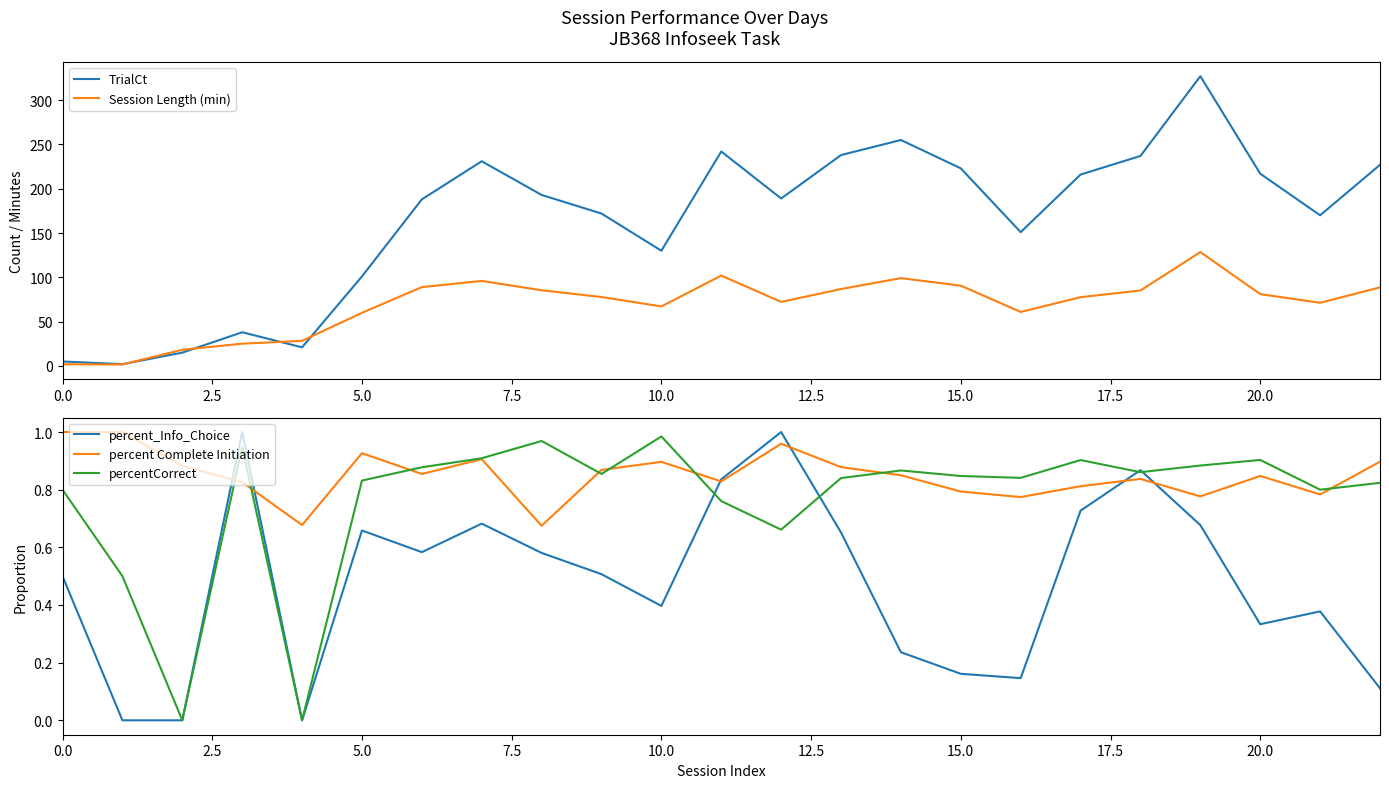

Is it true that percent_Info_Choice equals 0.1 at 10.0?

False